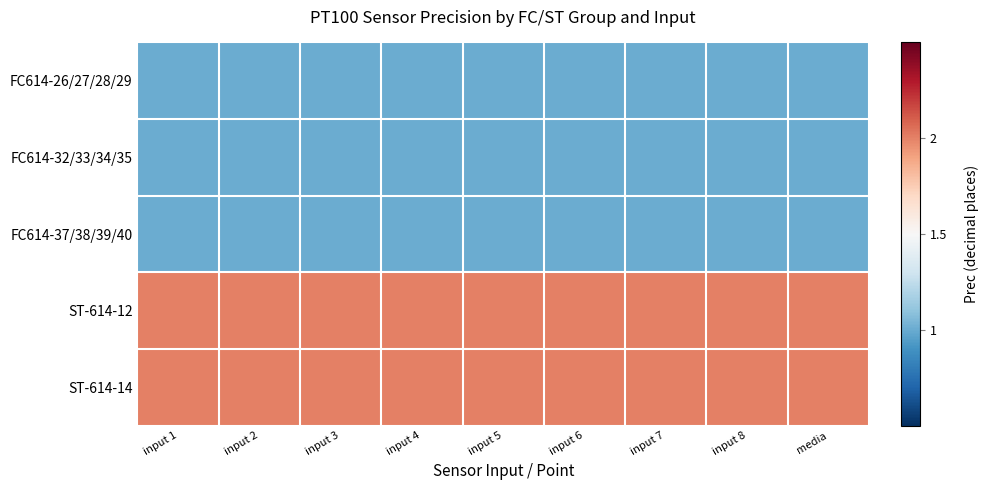

Which series changed the most between input 1 and input 6?

FC614-26/27/28/29